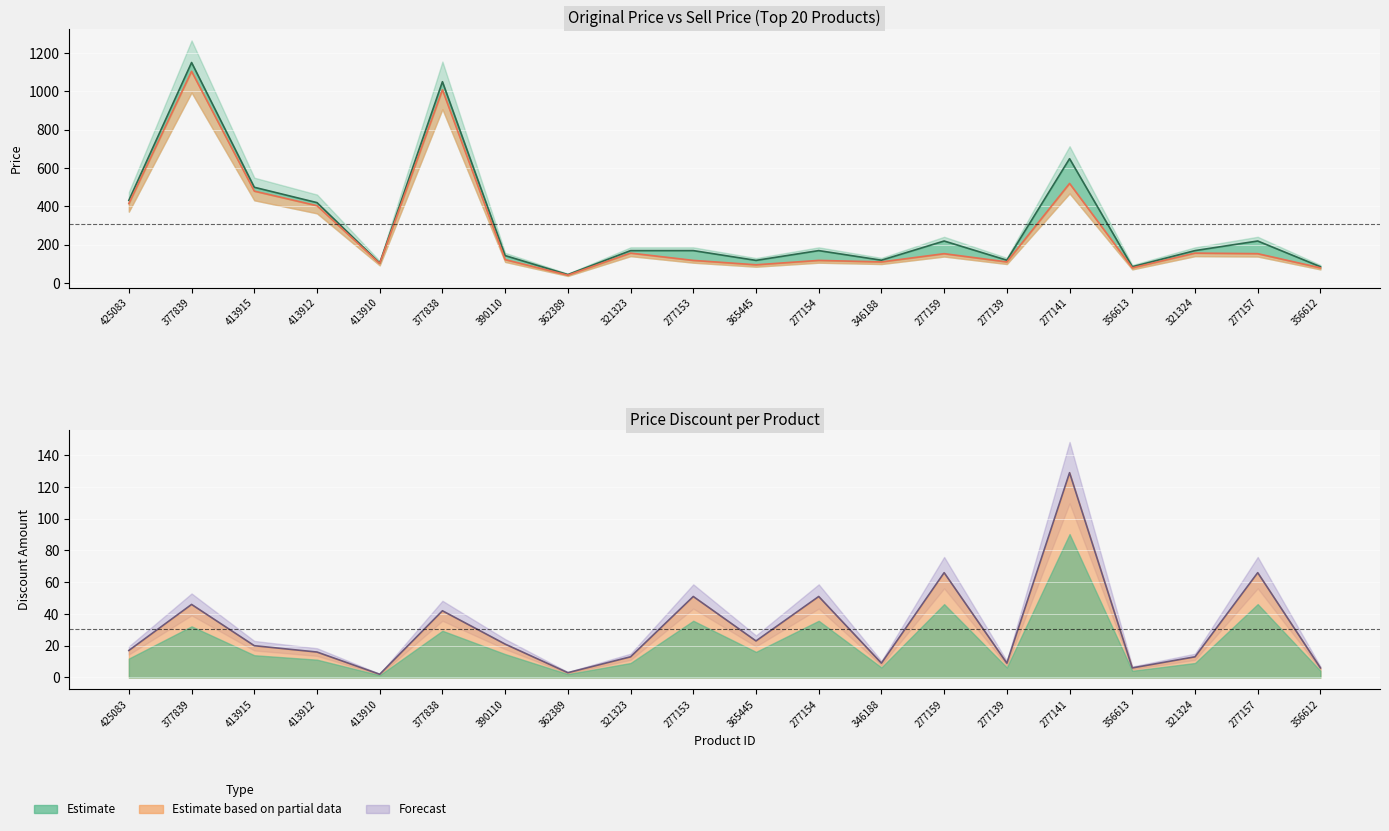

What is the label of the 20th point from the right?

425083